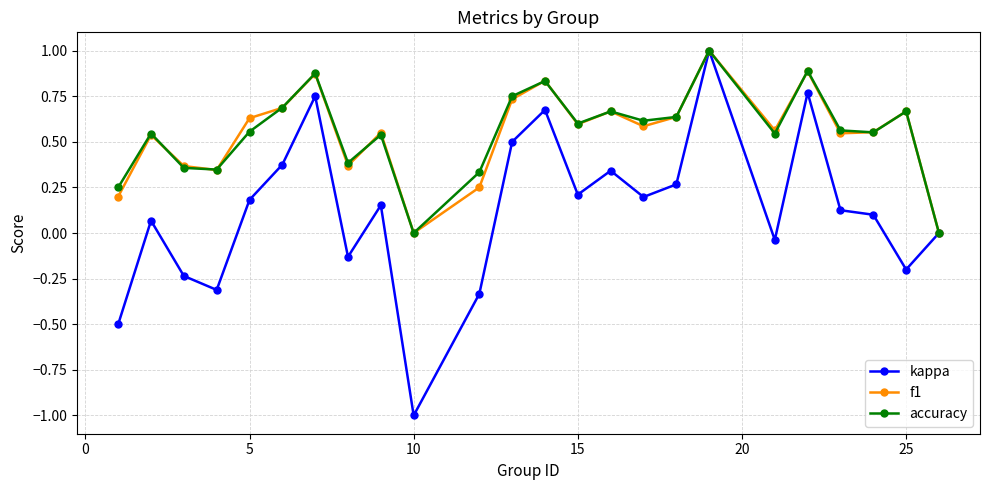

True or false: kappa has more than 1 interior local peaks.

True